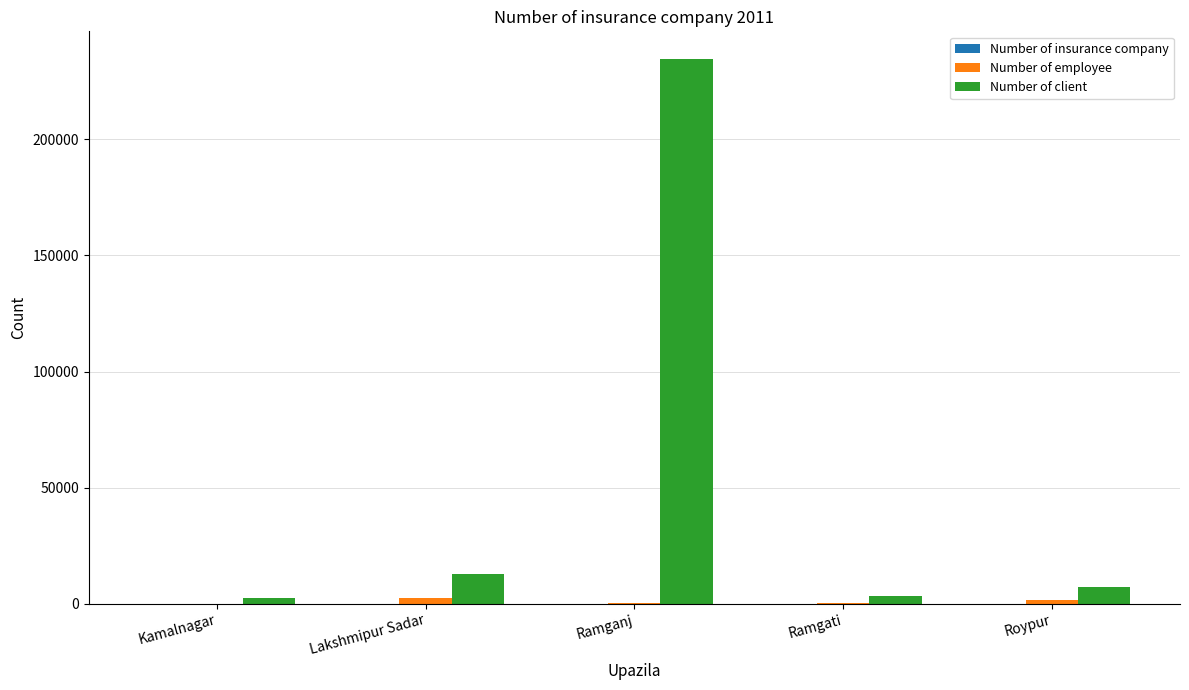

Which label corresponds to the largest value in the chart?

Ramganj